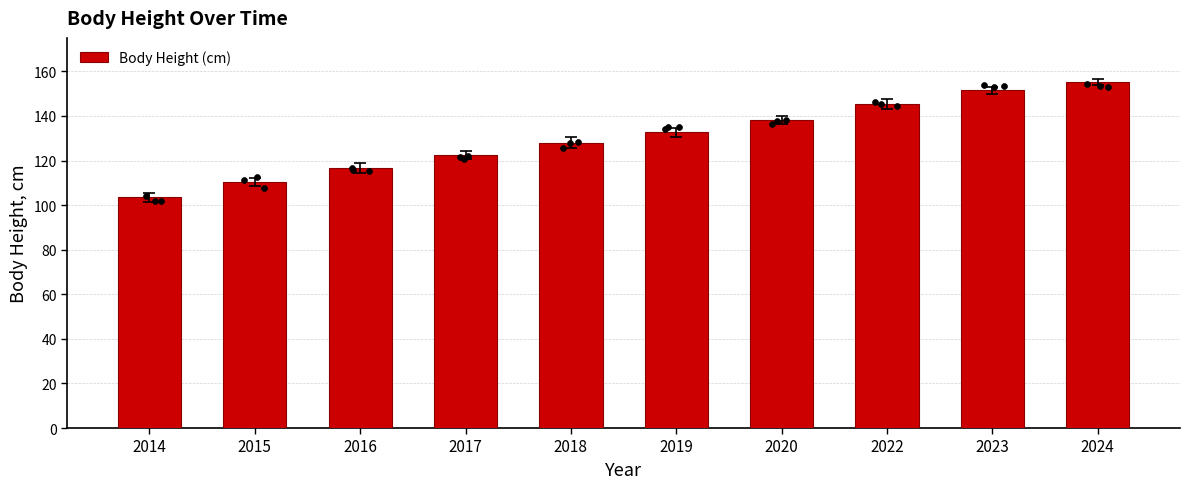

What is the ratio of the value at 2016 to the value at 2014?

1.1